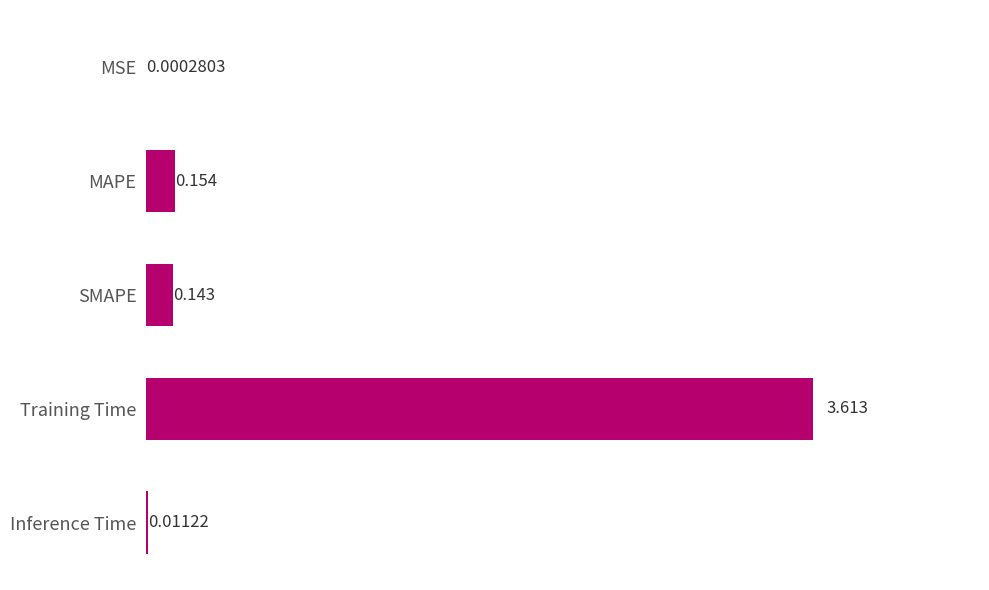

What is the average value?

0.8